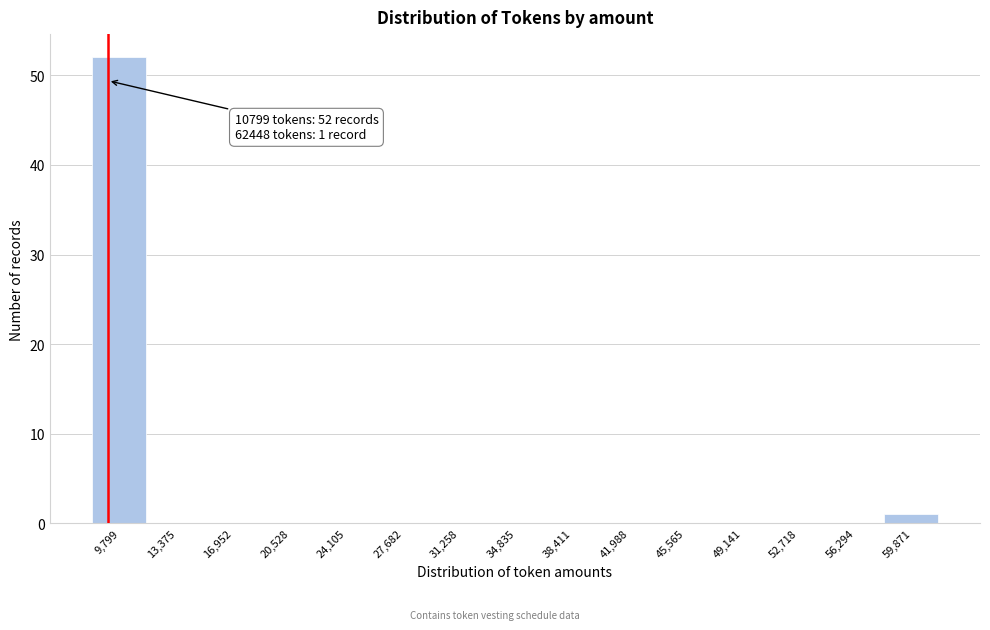

Reading left to right, extract all data points from this chart.

9,799=52	13,375=0	16,952=0	20,528=0	24,105=0	27,682=0	31,258=0	34,835=0	38,411=0	41,988=0	45,565=0	49,141=0	52,718=0	56,294=0	59,871=1